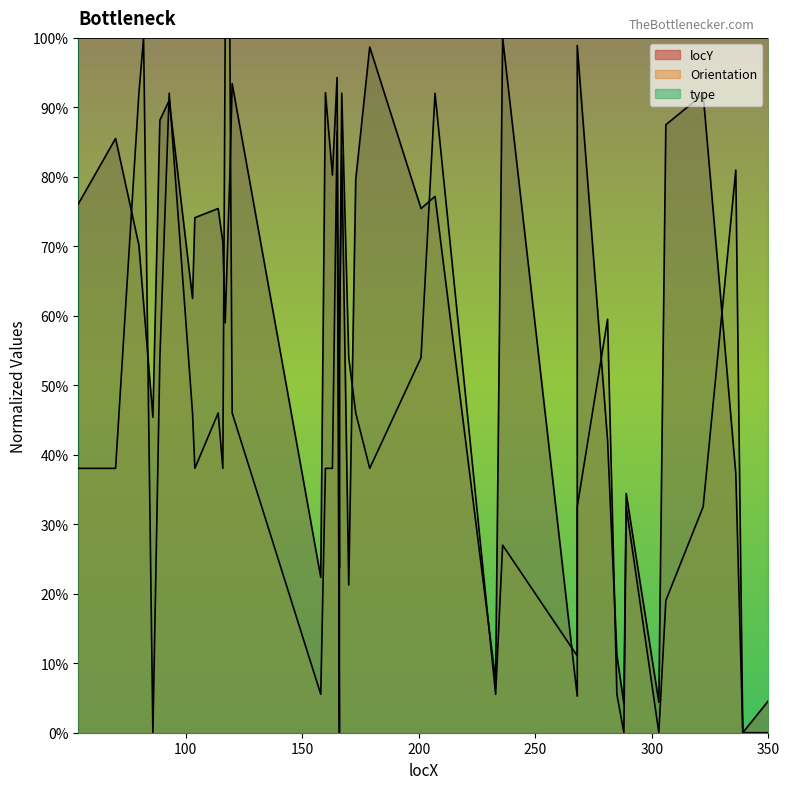

How many lines are shown in the chart?

2